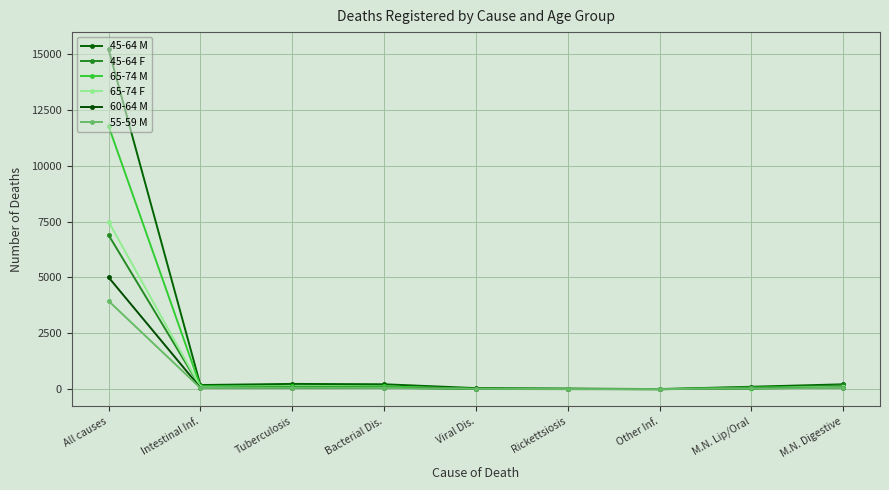

What is the difference between the 45-64 M values at M.N. Lip/Oral and Rickettsiosis?

81